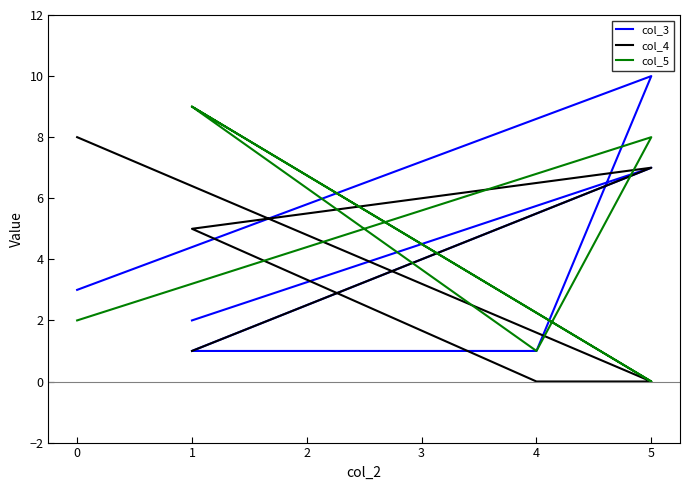

How many lines are shown in the chart?

3